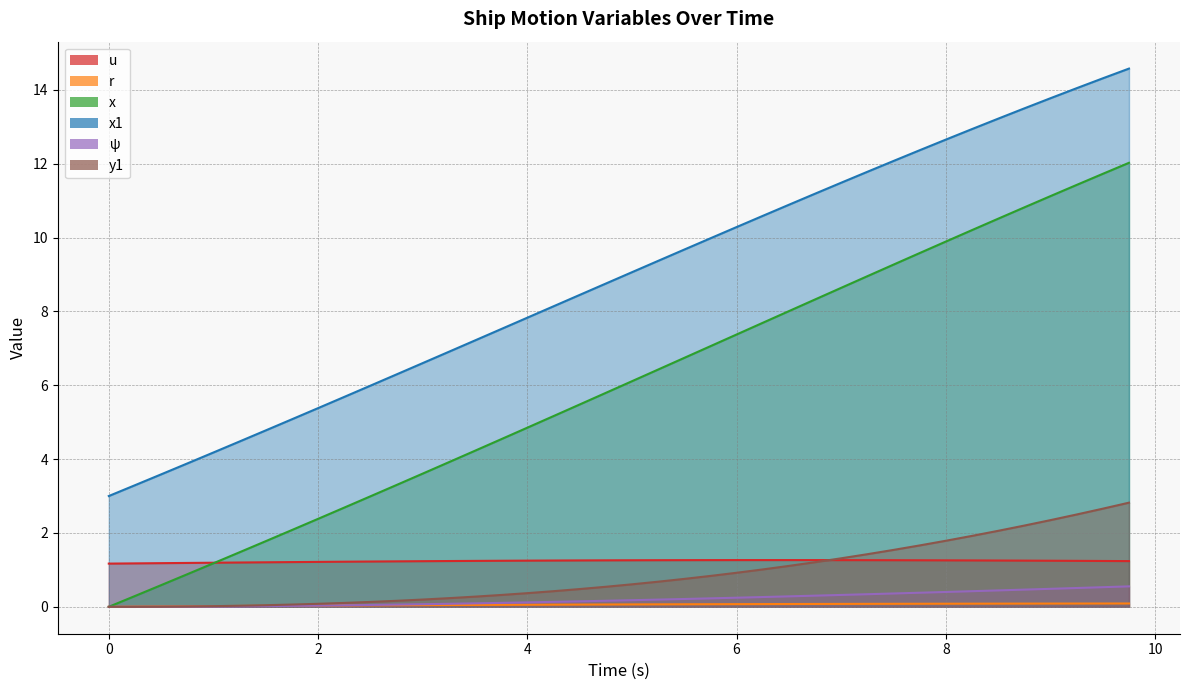

What is the difference between the psi values at 4.5 and 6.5?

0.1